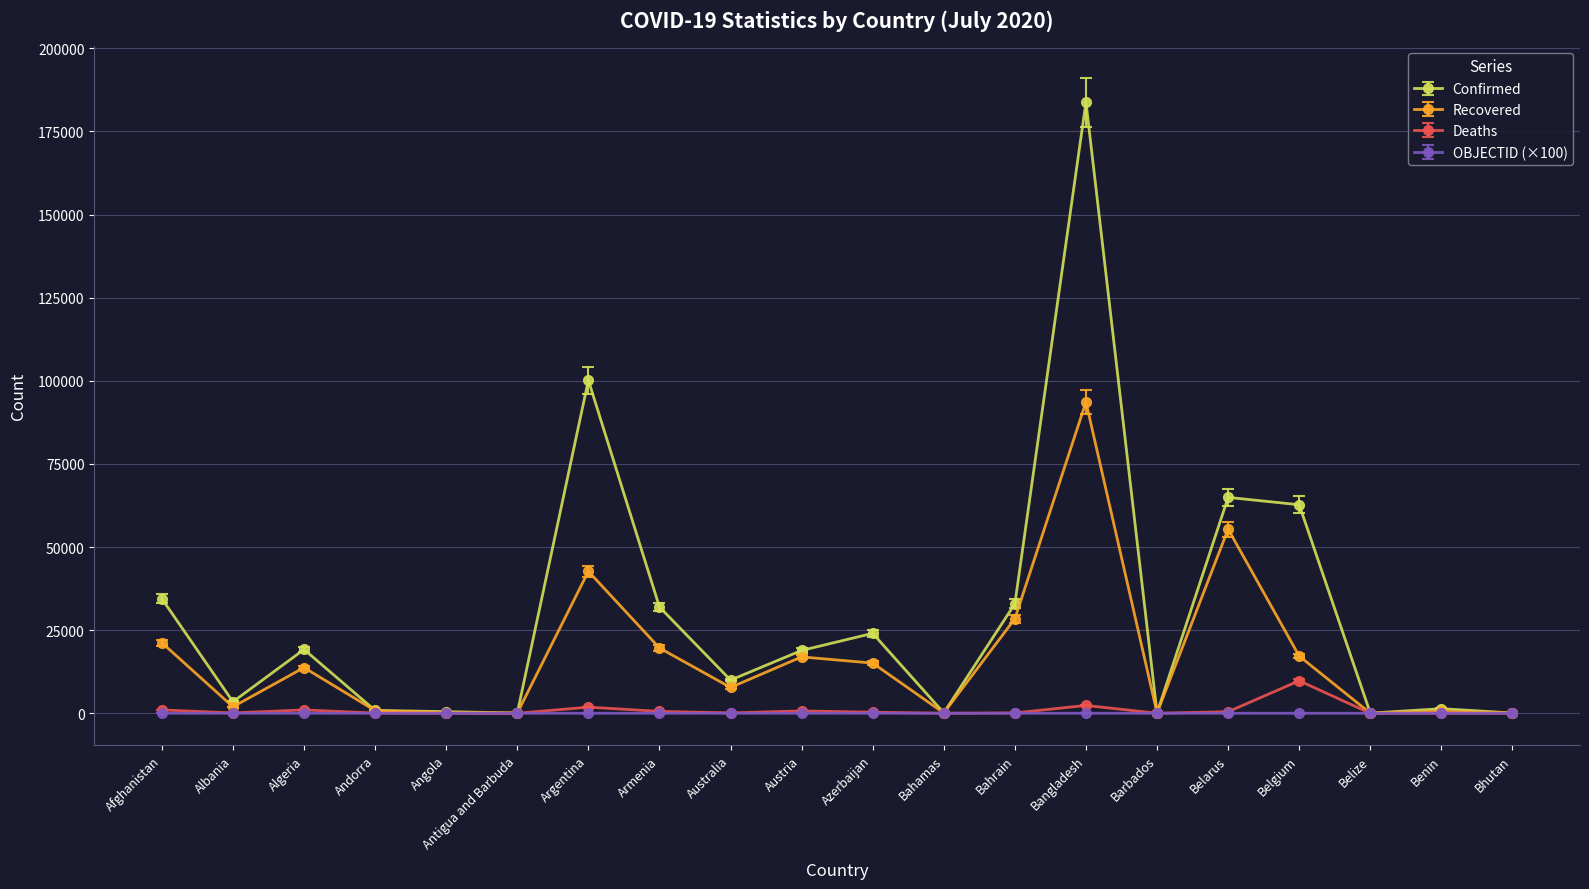

What is the maximum value for Confirmed?

183795.0